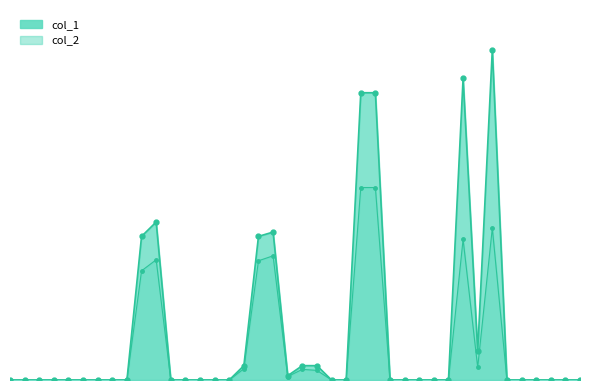

What are all the series names shown in the legend?

col_1, col_2